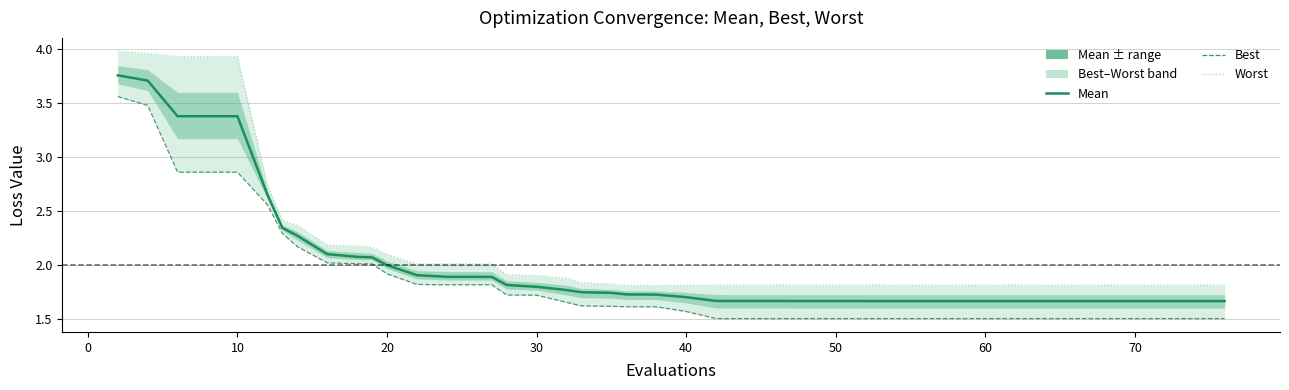

What is the minimum value for mean?

1.7